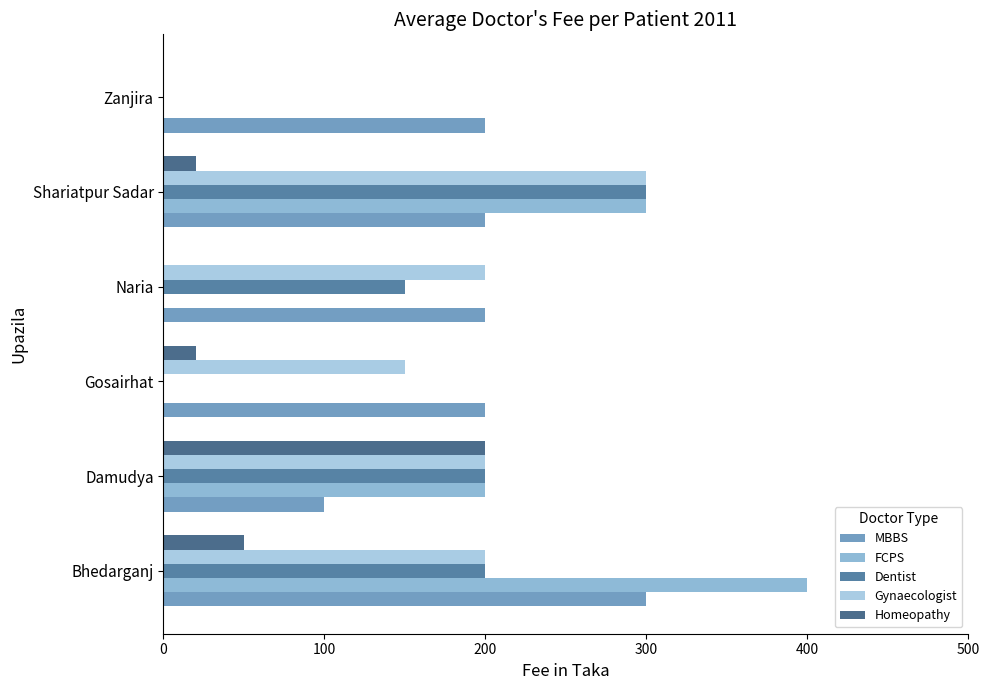

Where is Gynaecologist nearest to the value 150?

Gosairhat